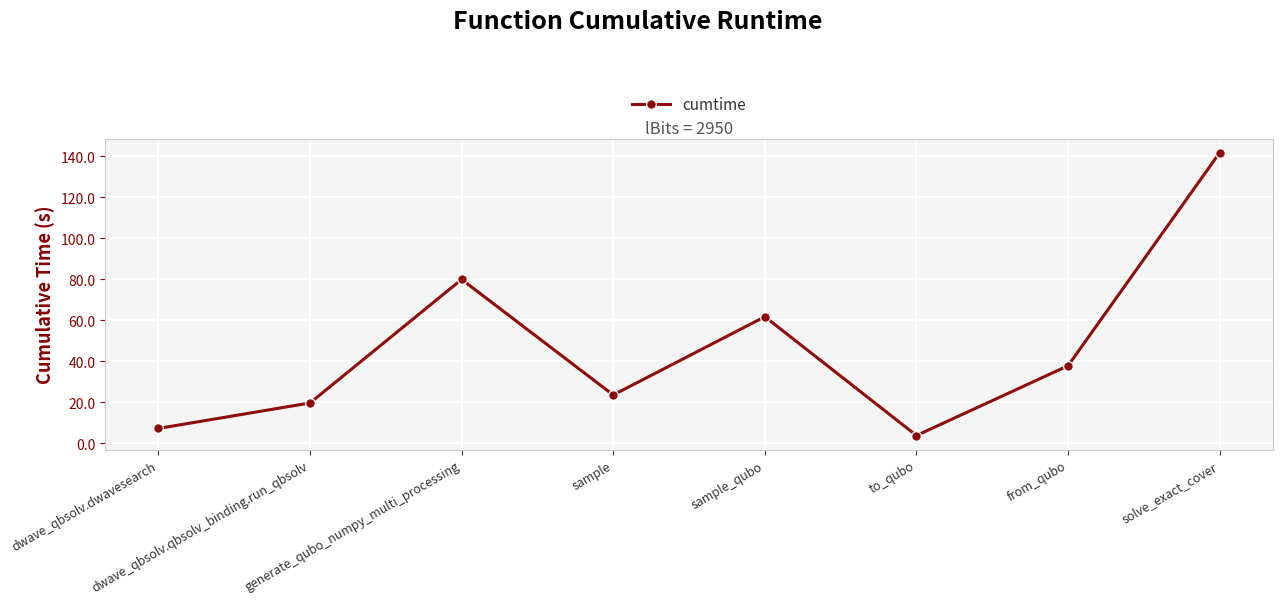

True or false: the data shows 80.0 at generate_qubo_numpy_multi_processing.

True